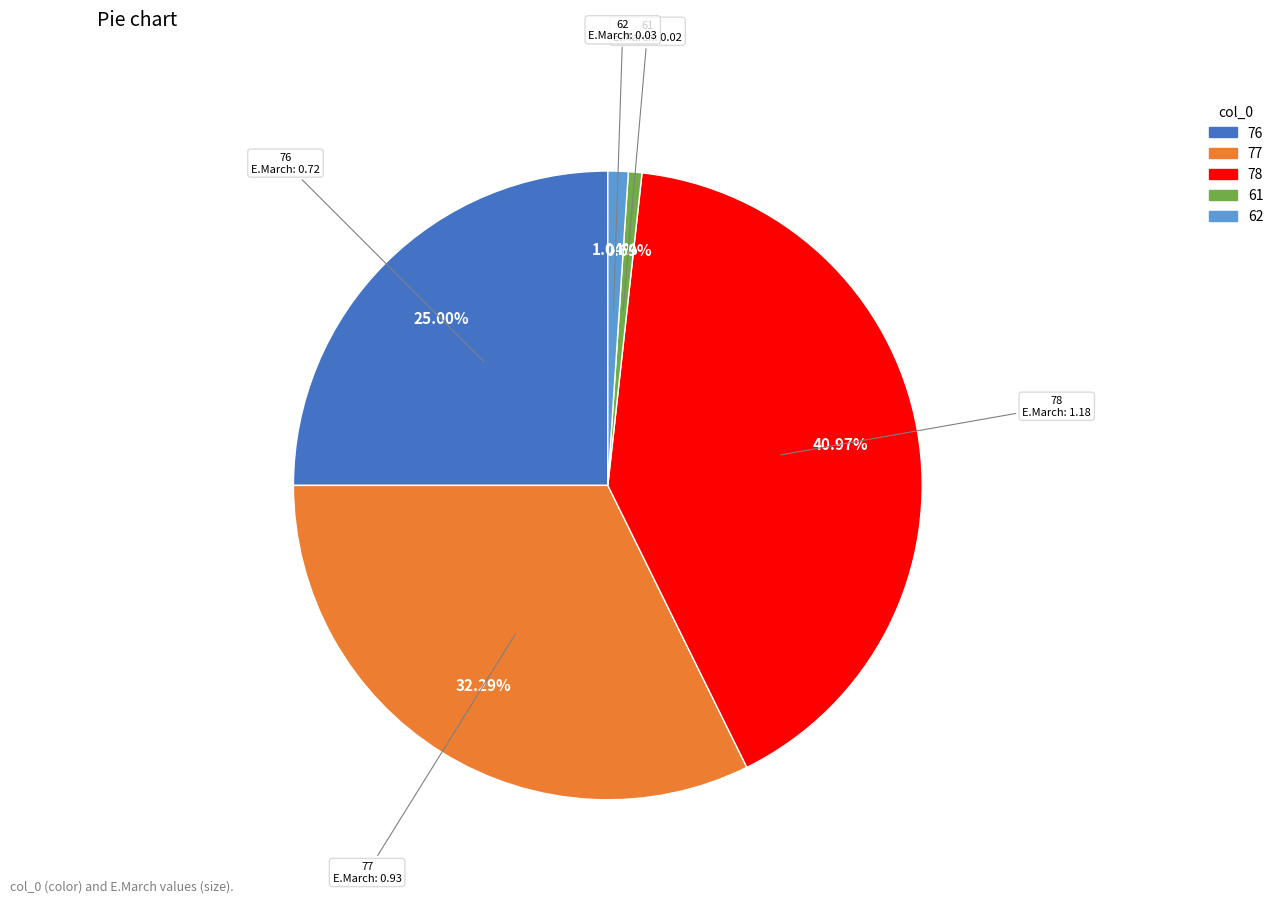

Count the number of slices in the pie.

5